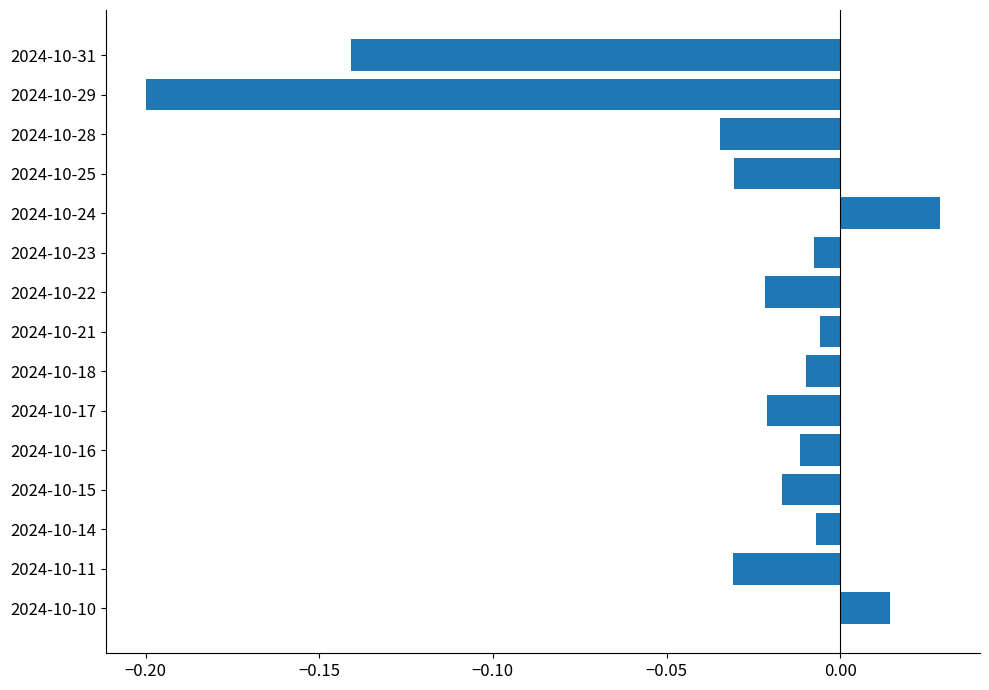

Which category has the lowest value across all series?

2024-10-29